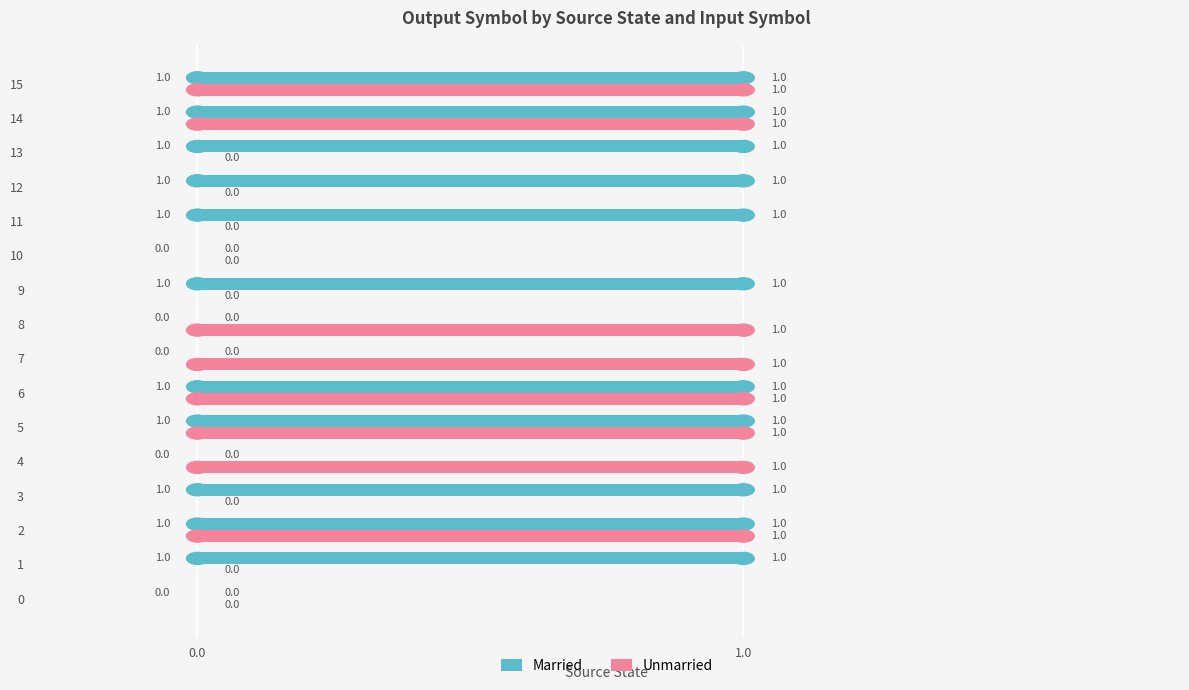

How many categories are shown in the chart?

16